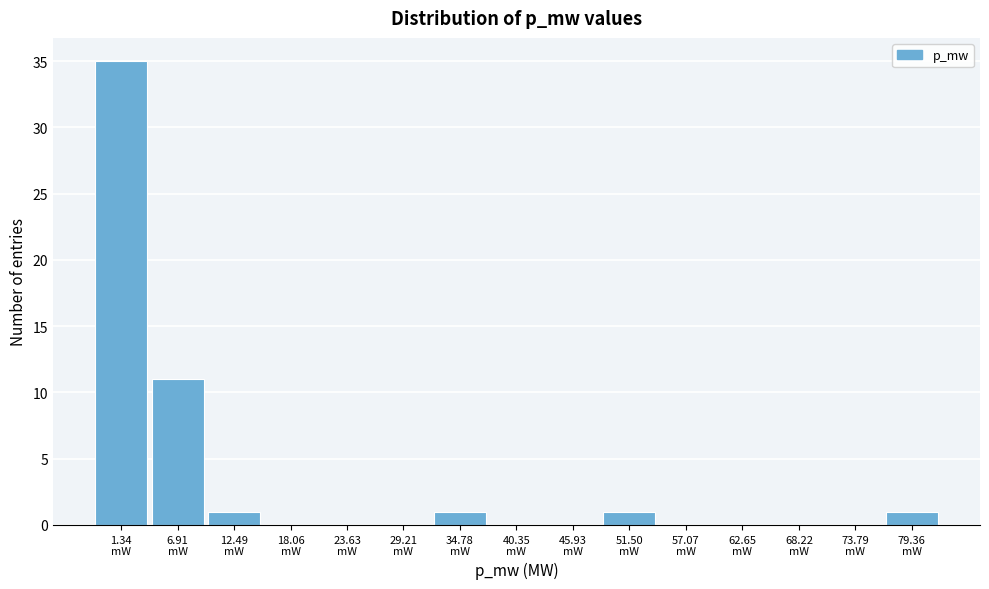

What is the sum of all values?

50